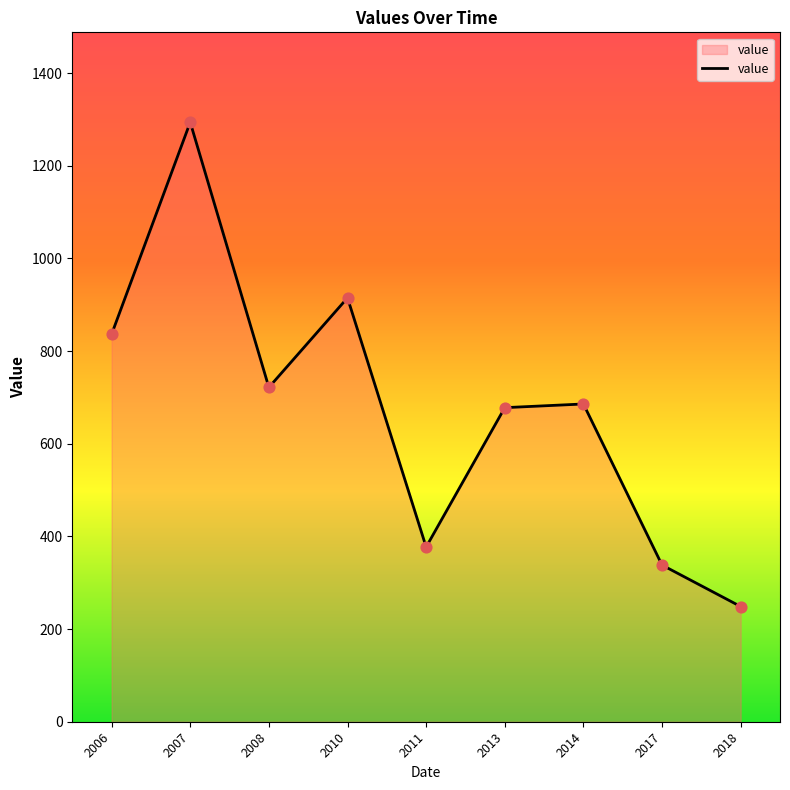

What is the change in value from 2013 to 2017?

-339.8